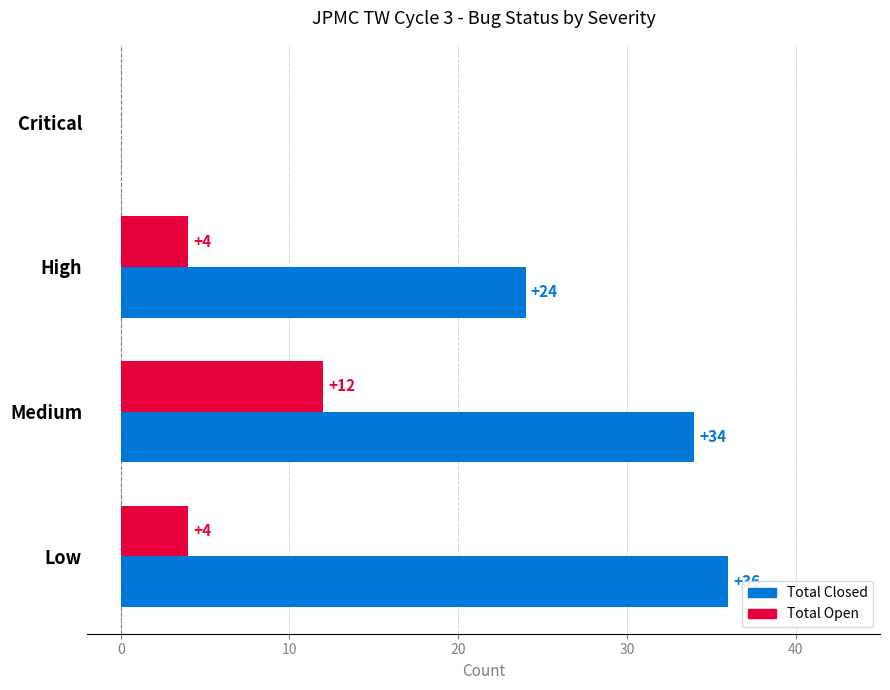

Where is Total Closed nearest to the value 18?

High